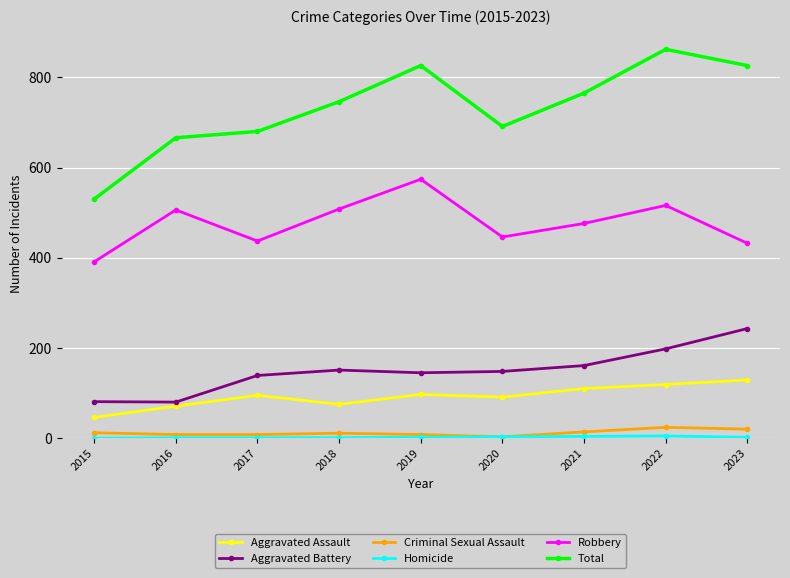

How many values in the Aggravated Assault series are below 95?

4